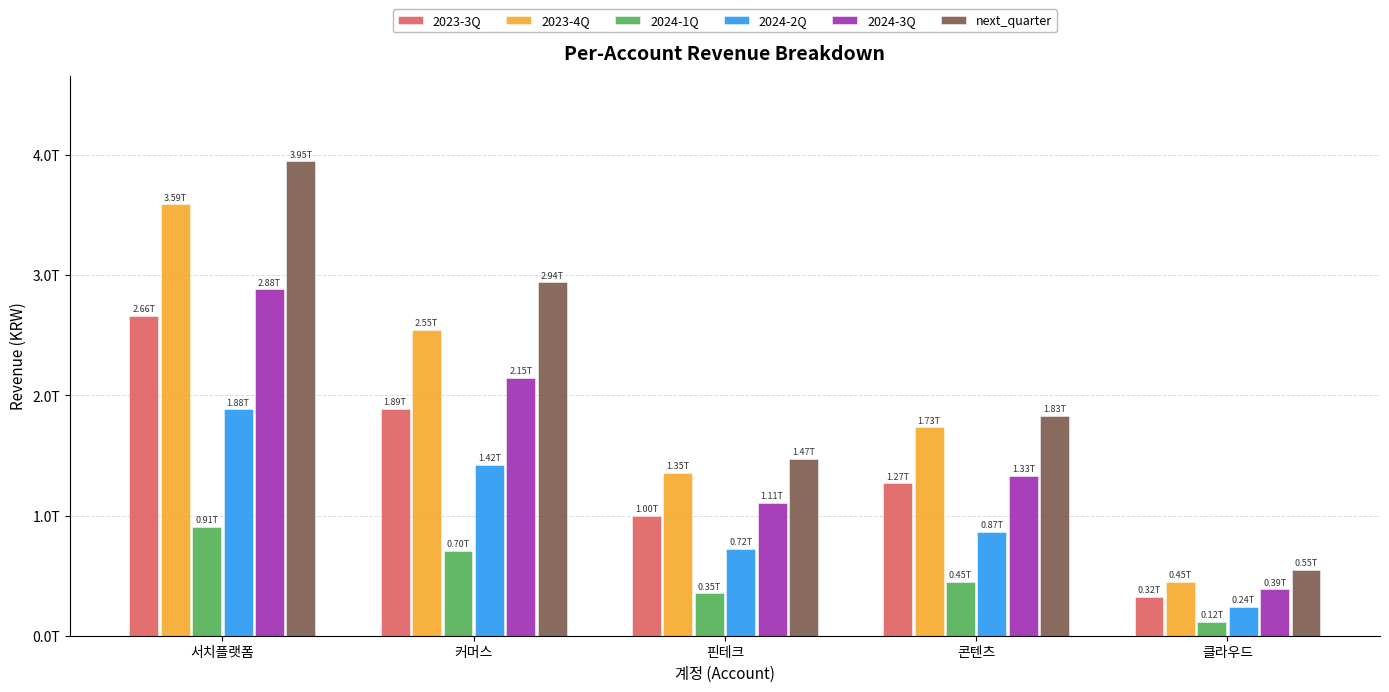

The value of 2023-3Q at 클라우드 is 515440060542. True or false?

False